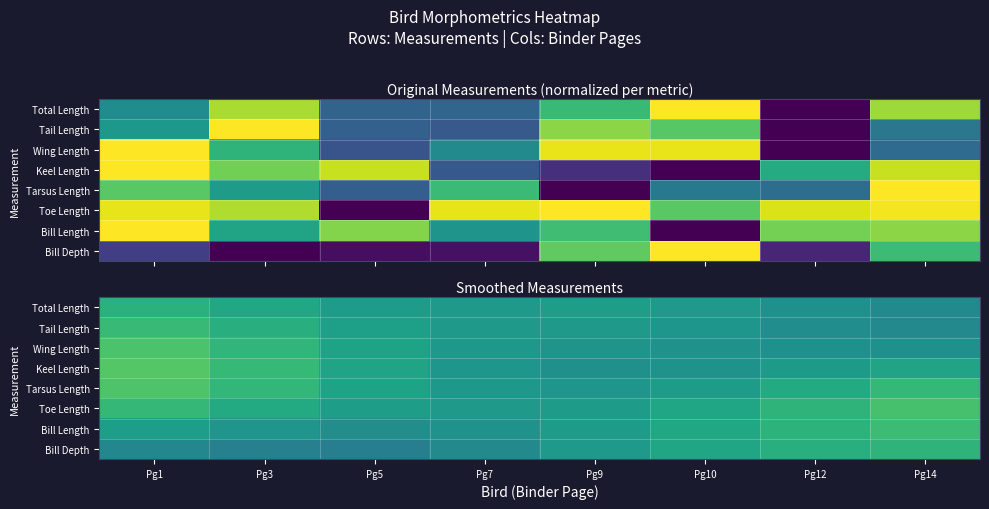

What is the difference between the highest and lowest values at Pg12?

0.2